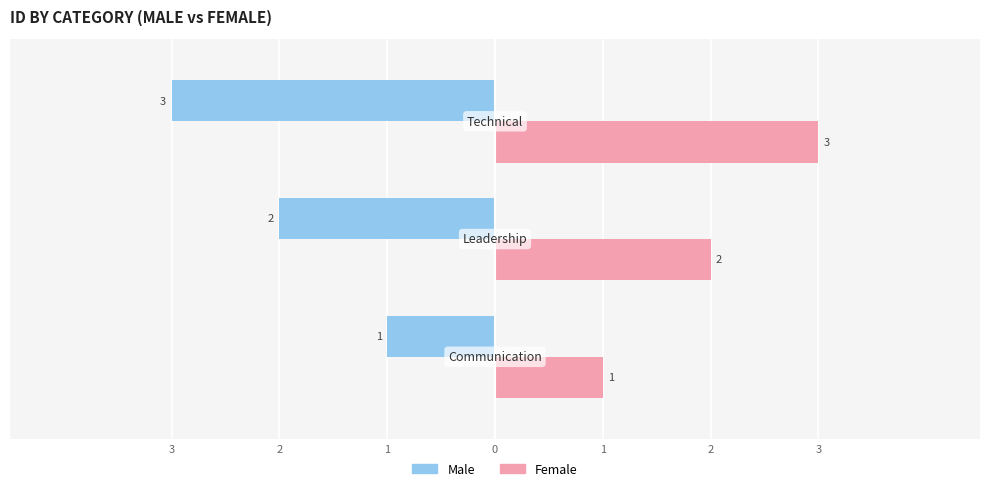

What is the average value of the Male series?

-2